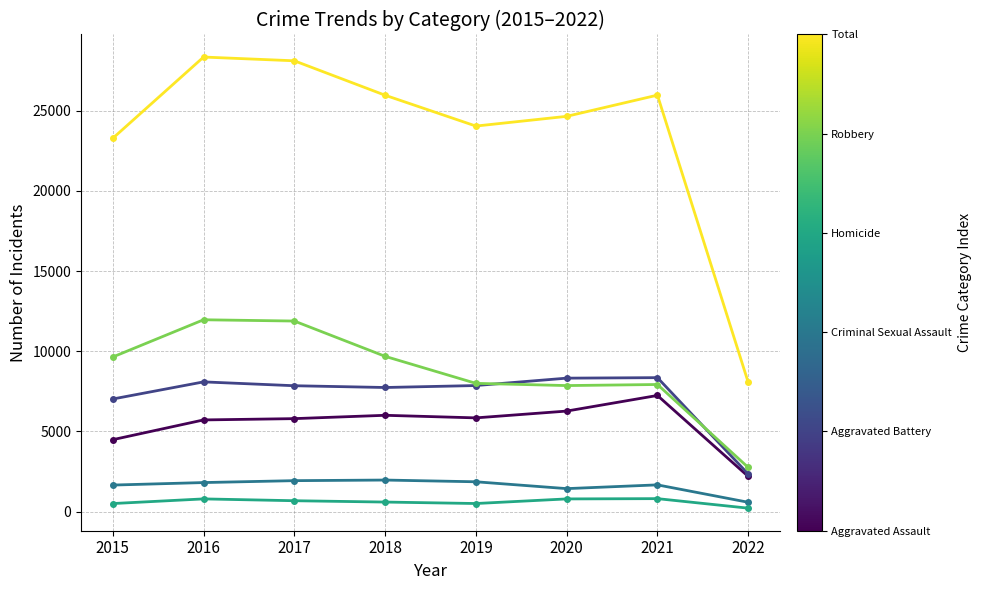

What is the greatest value displayed?

28348